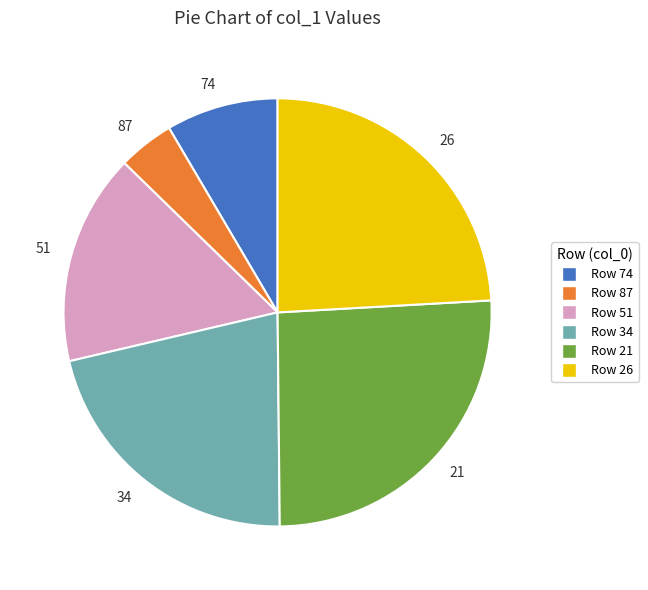

True or false: 34 accounts for 21% of the total.

True